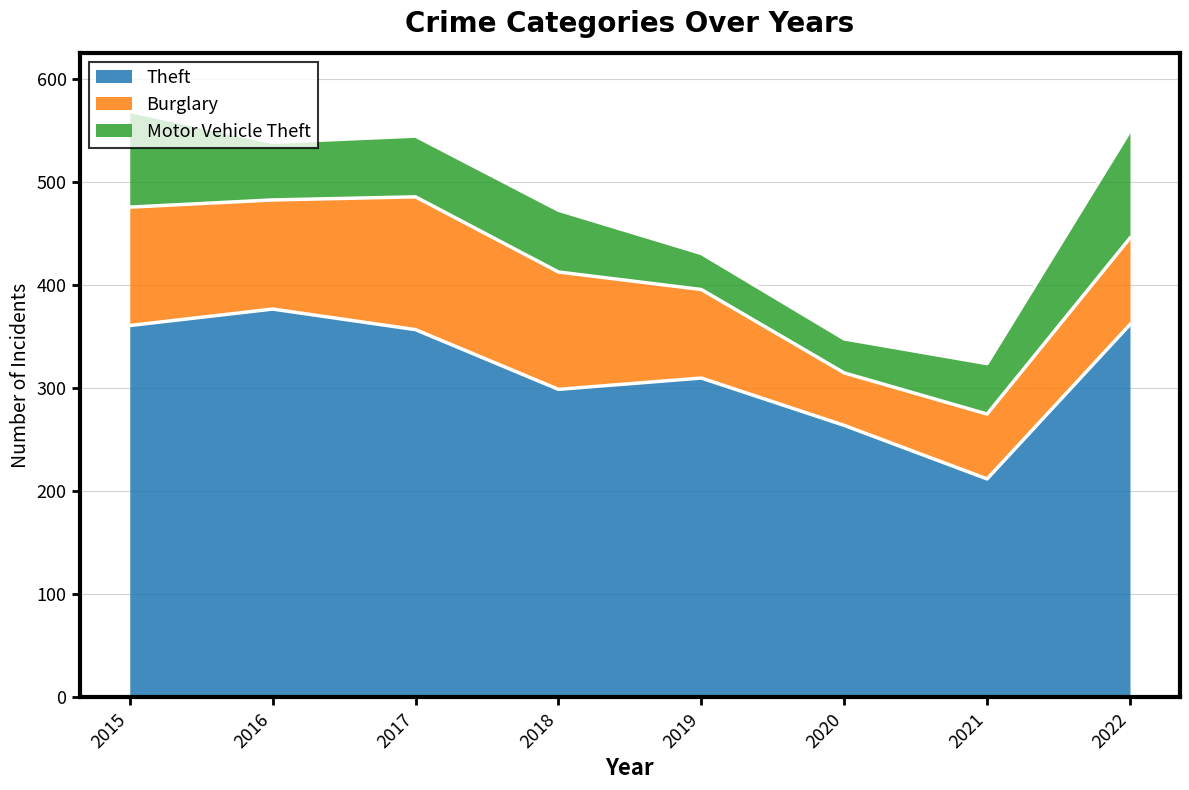

Which category has the highest value in the Burglary series?

2017